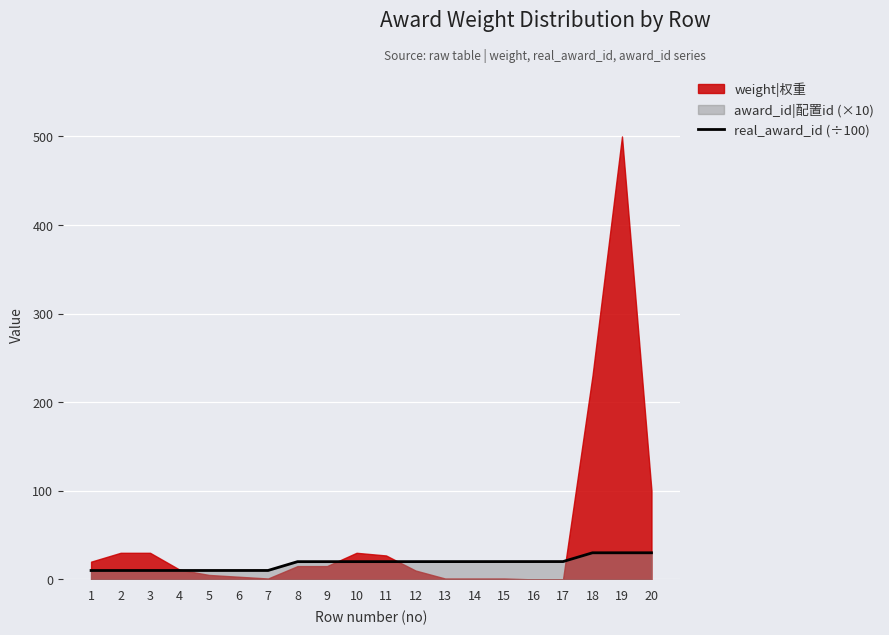

The value of real_award_id (÷100) at 10 is 20.0. True or false?

True